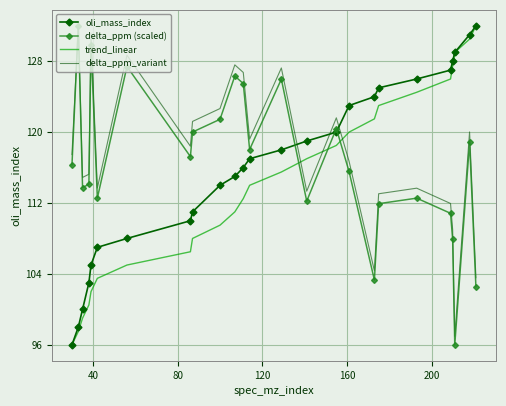

Which series has the largest total across all categories?

delta_ppm_variant